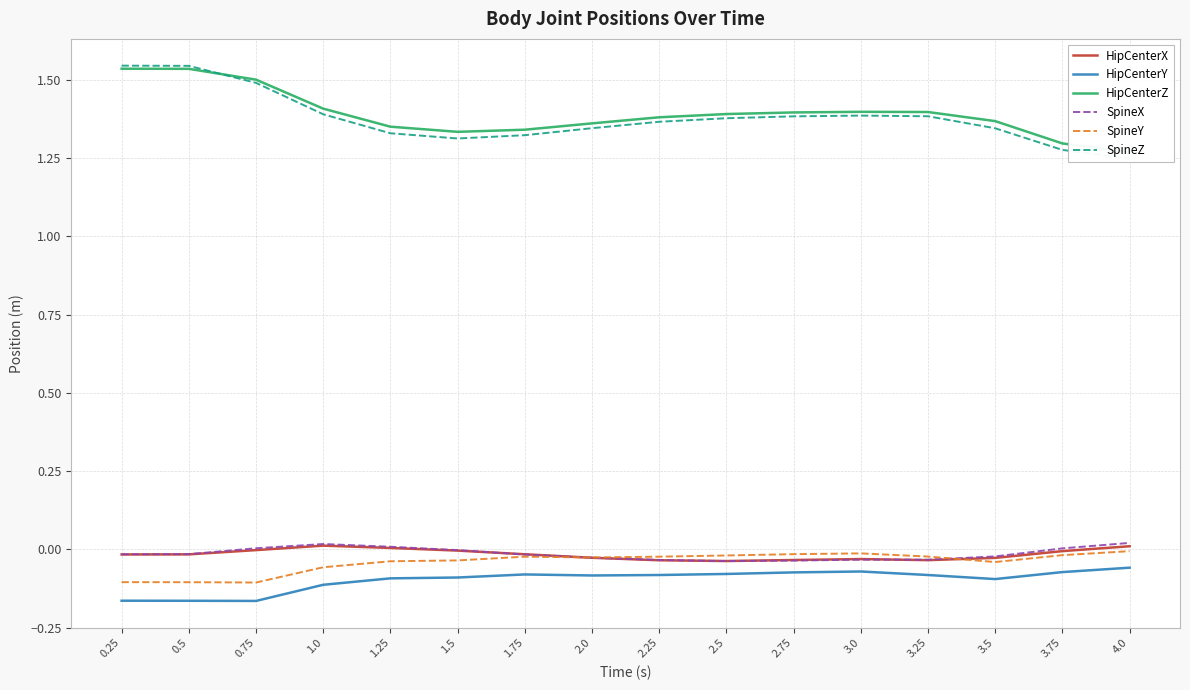

Where is the first local maximum for HipCenterZ?

3.0